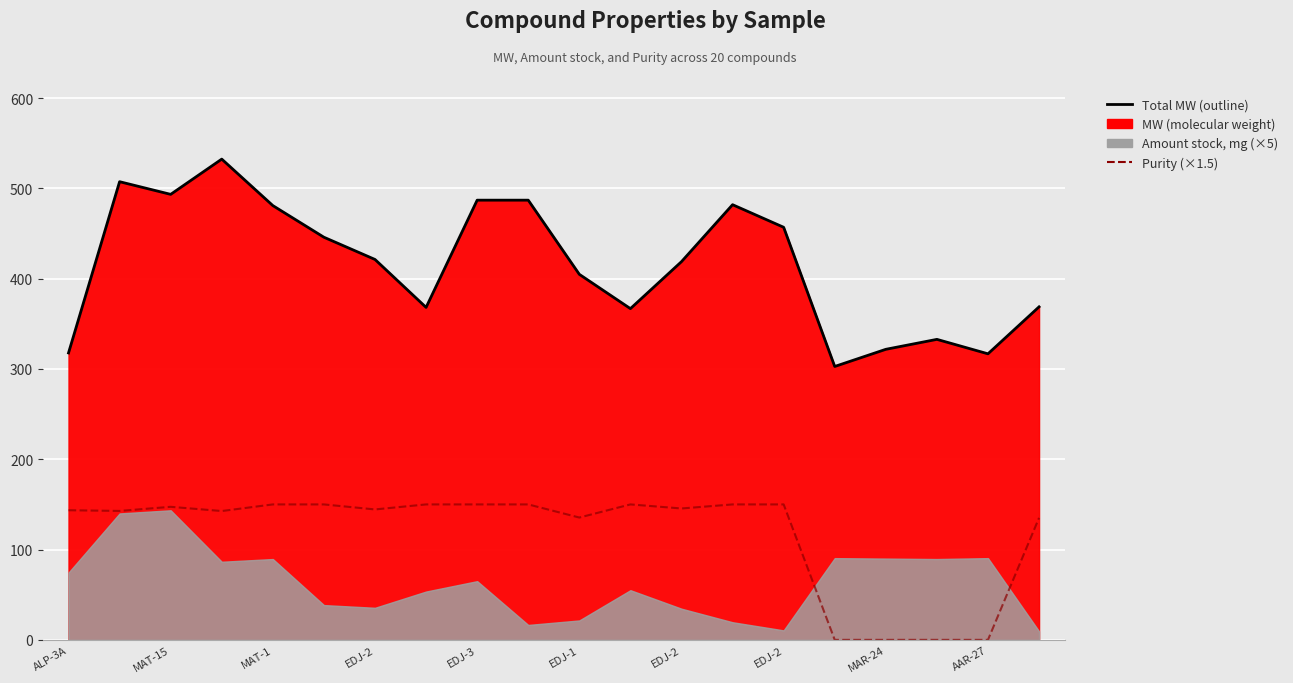

What is the label of the 20th point from the left?

19